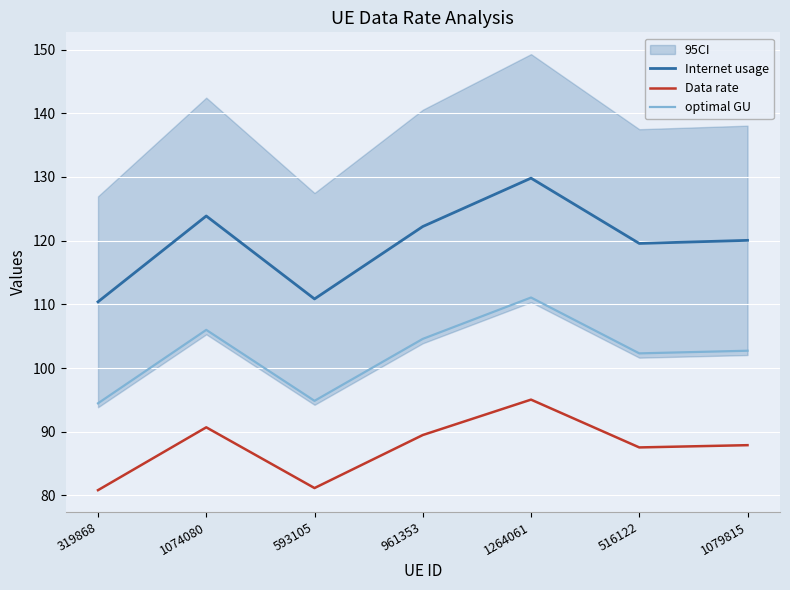

True or false: Data rate and Internet usage intersect in this chart.

False